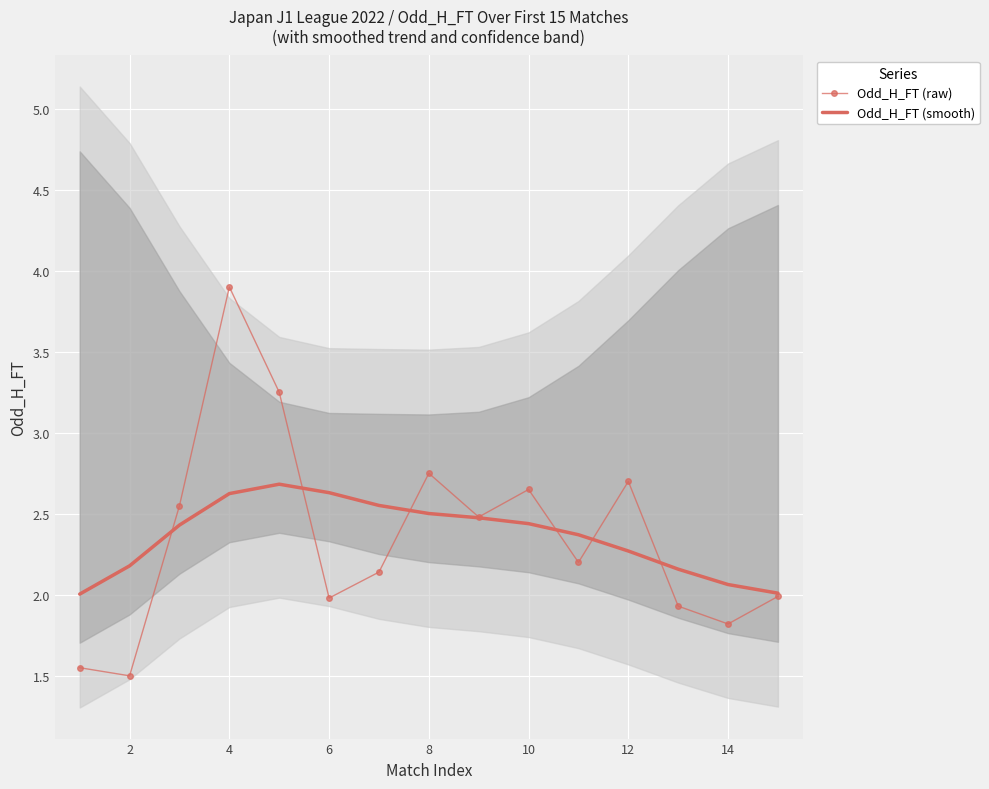

What is the lowest value of the Odd_H_FT (raw) series?

1.5